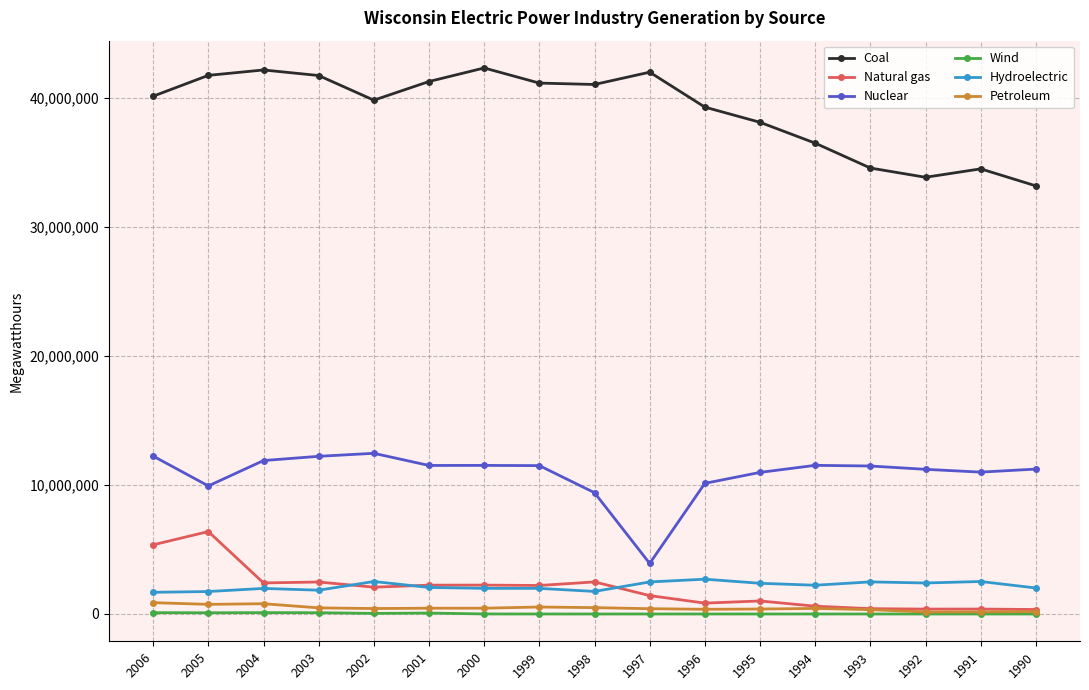

How many values in the Nuclear series are below 11464574?

8